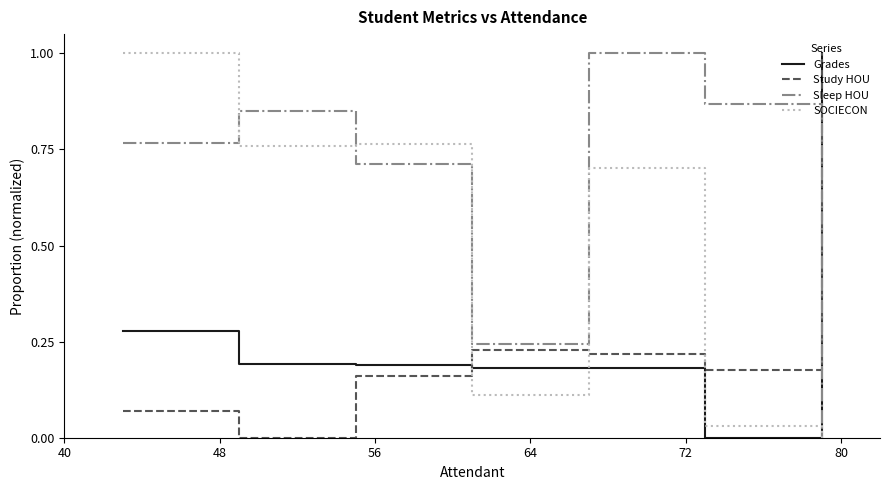

What is the average value of the SOCIECON series?

0.5